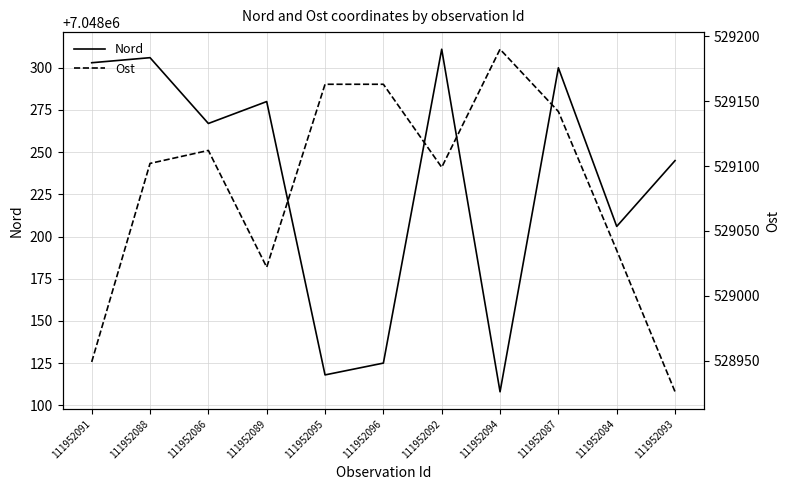

Which series has the widest spread of values?

Ost